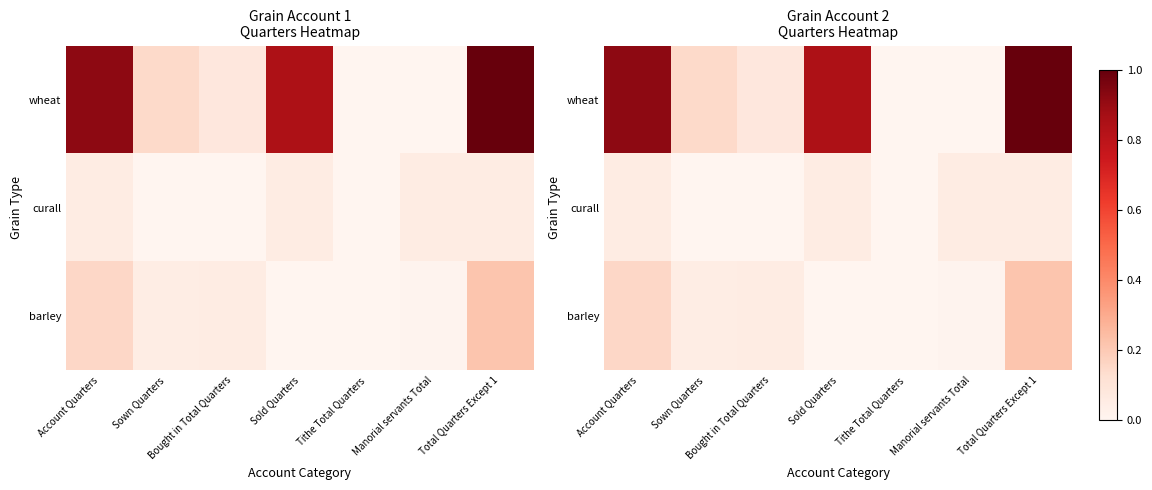

What is the approximate value of barley at Sown Quarters?

0.1